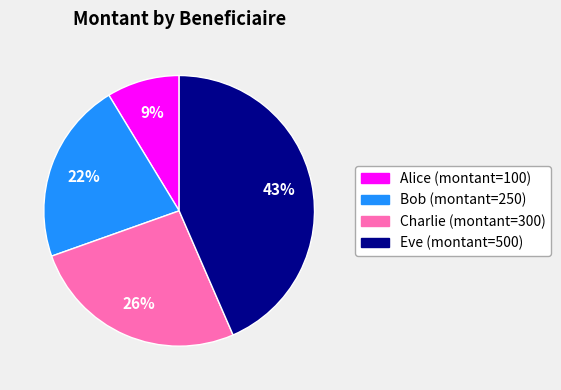

Which category has the smallest portion of the pie?

Alice